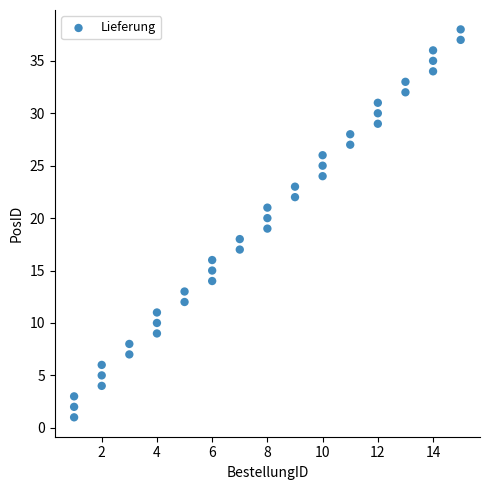

What is the range of Y values (max minus min)?

37